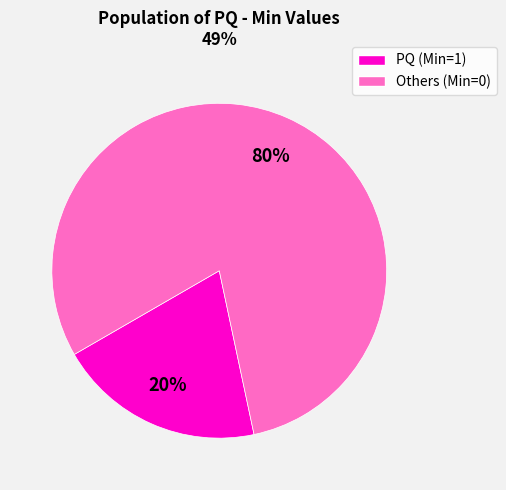

To the nearest percent, what is the average slice percentage?

50%